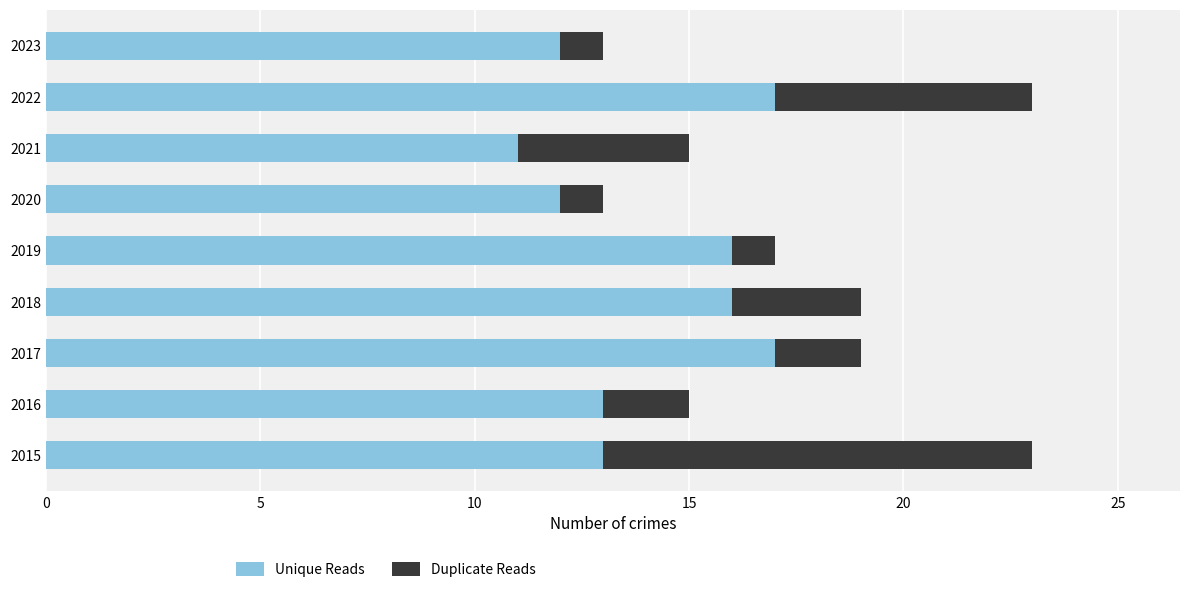

What is the difference between the maximum and second lowest values in the Unique Reads series?

5